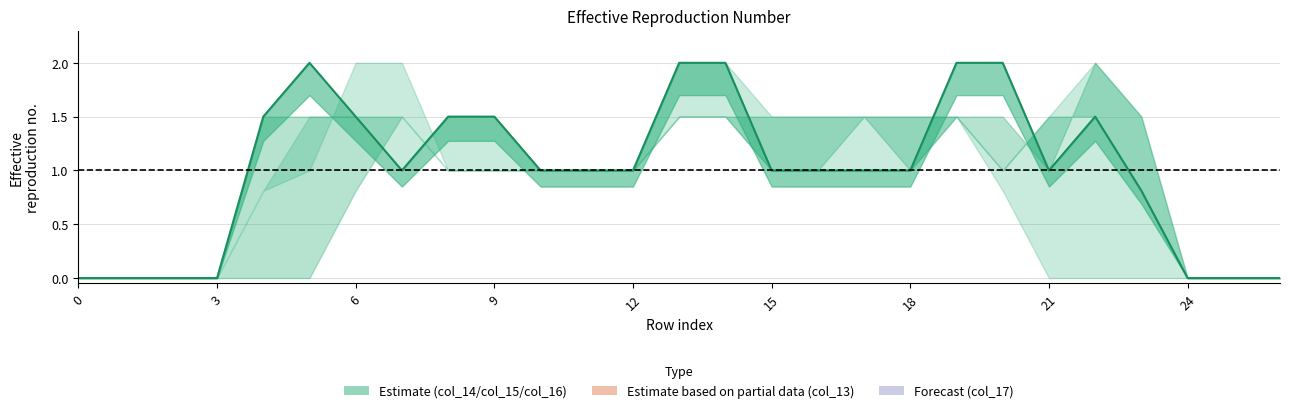

What is the value of the col_13 point at the 17th from the left?

1.5